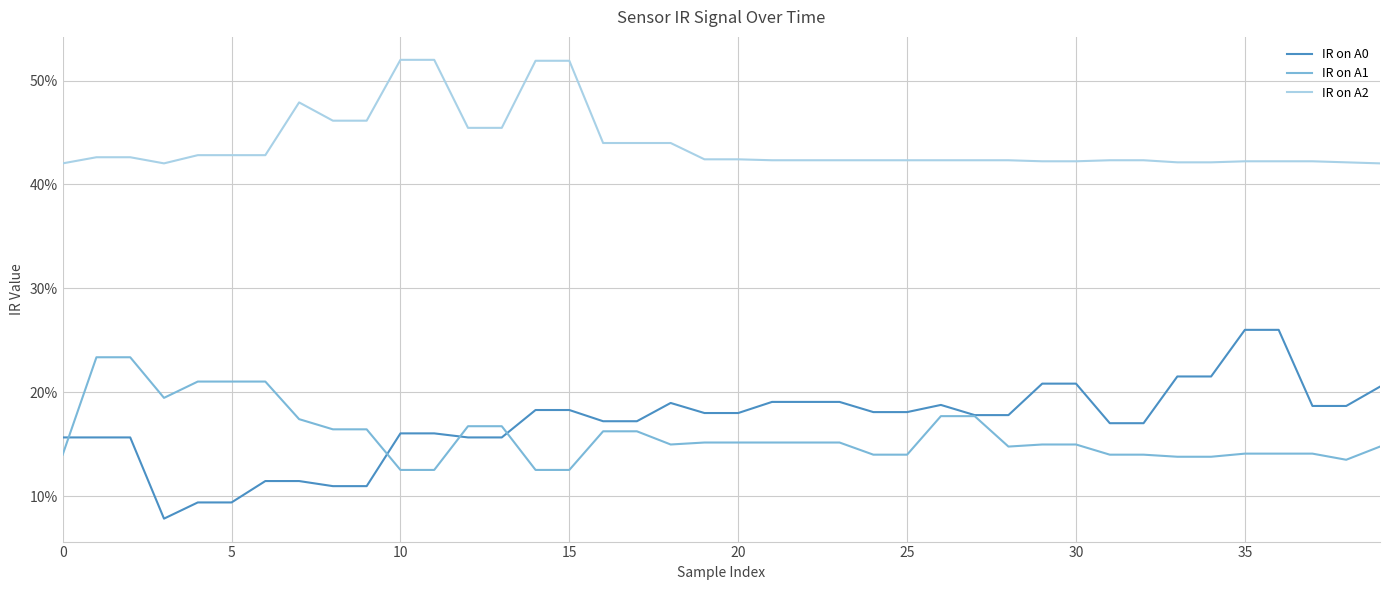

True or false: IR on A2 and IR on A1 intersect in this chart.

False